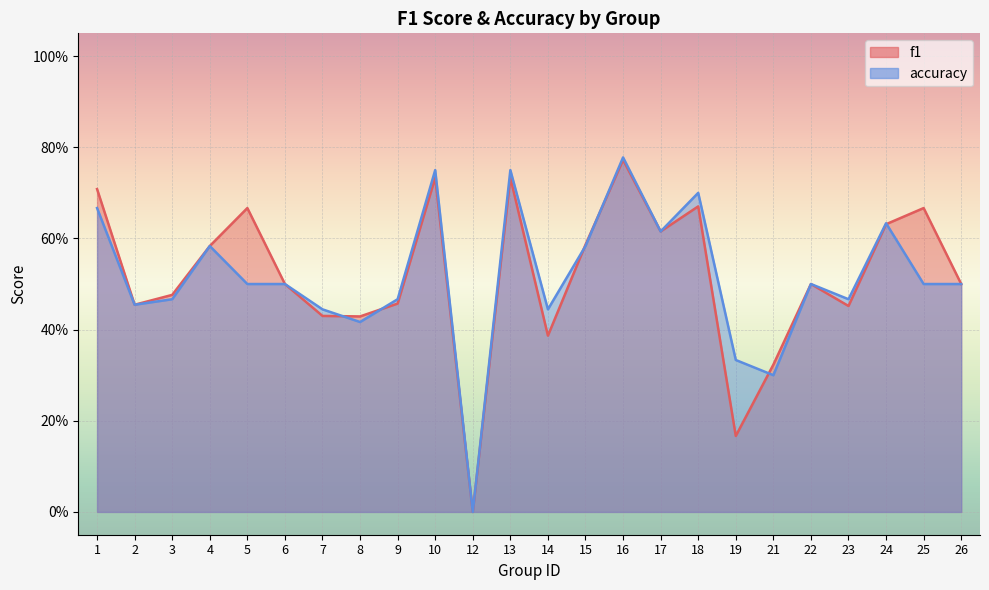

At which label is f1 closest to 0?

12